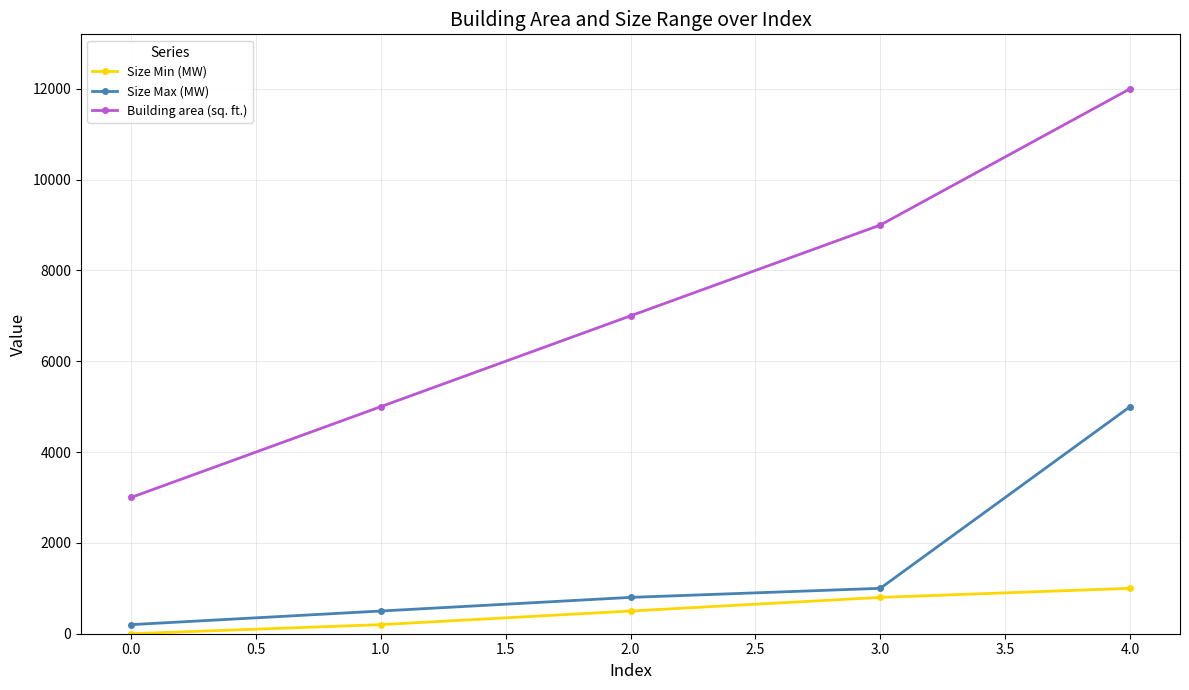

True or false: Size Min (MW) has a value of 556 at 0.0.

False